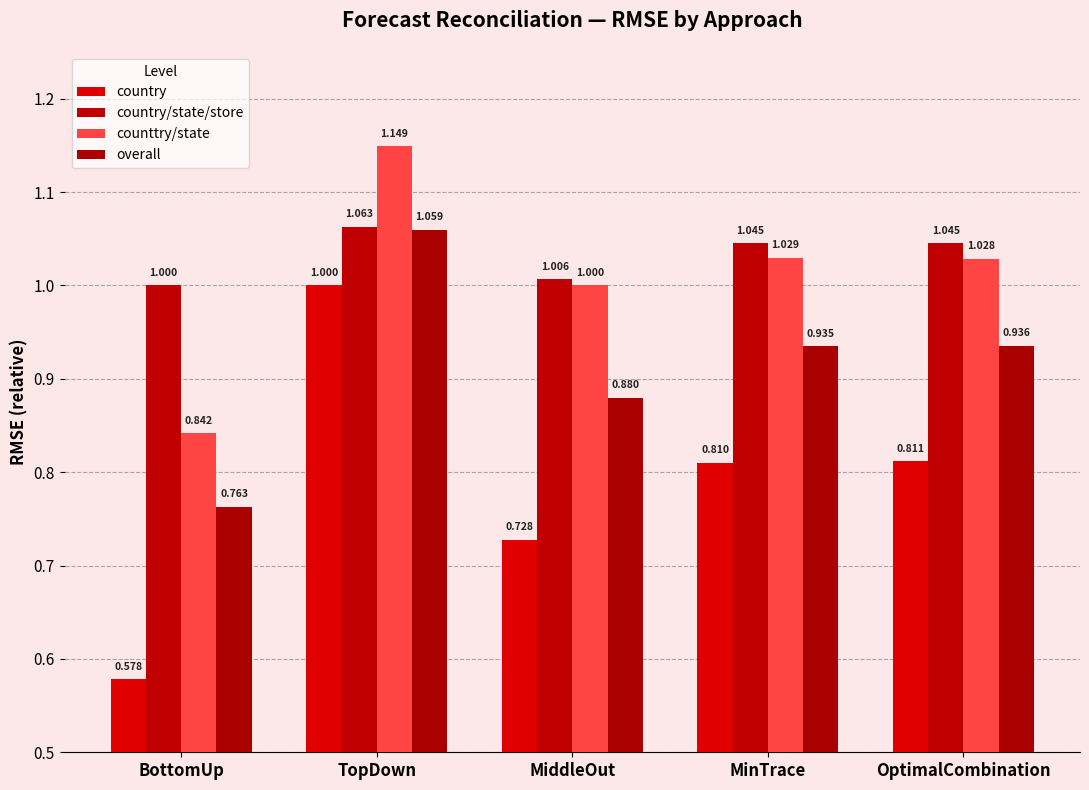

What is the total value across all series at TopDown?

4.3